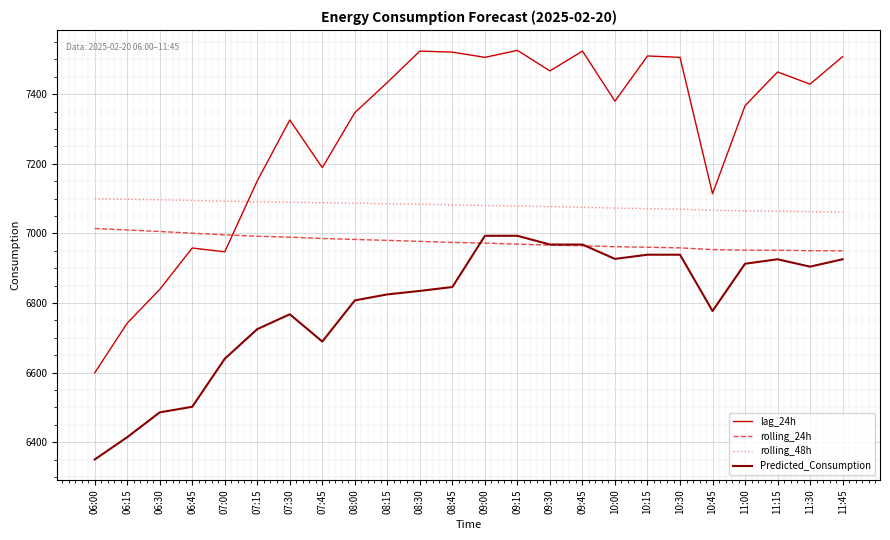

At how many categories does at least one series exceed 7165?

17